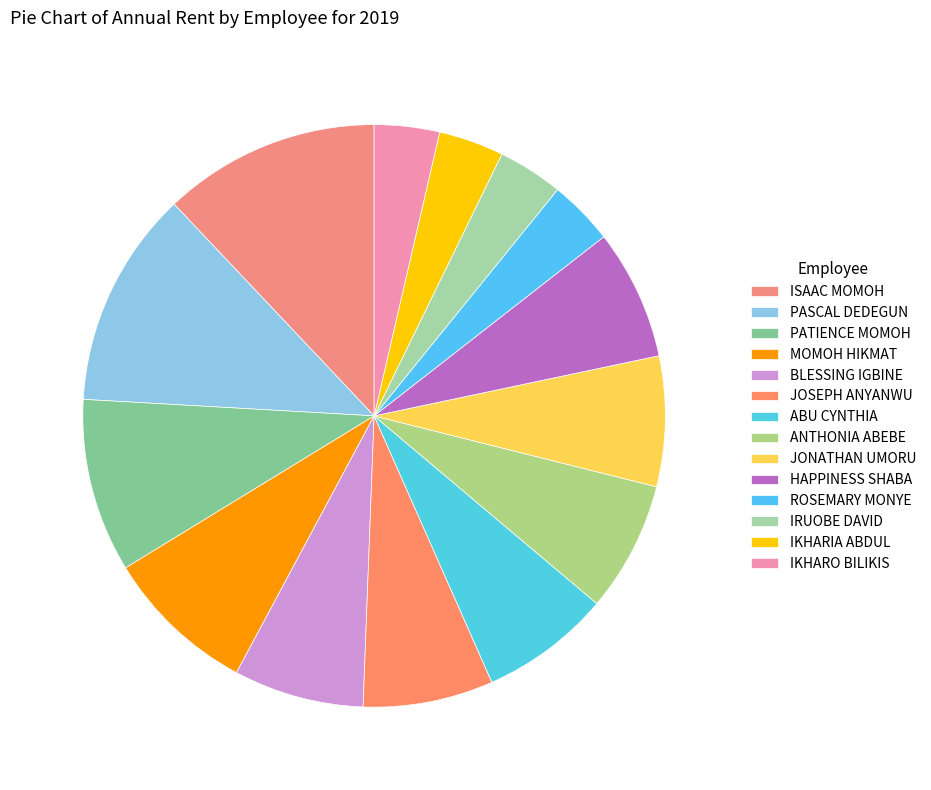

Is there a majority slice in this chart?

No